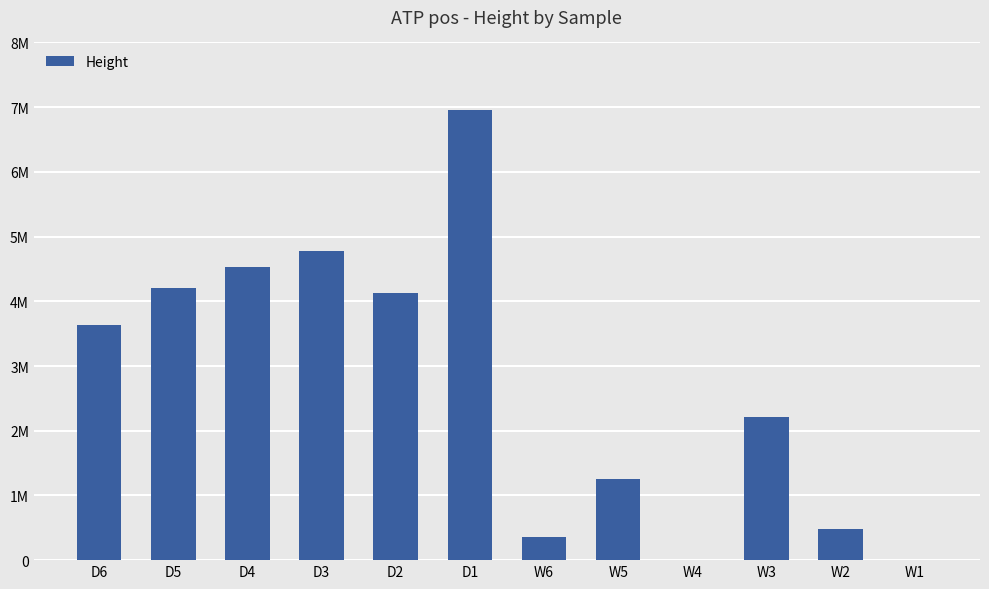

Are the bars horizontal?

No